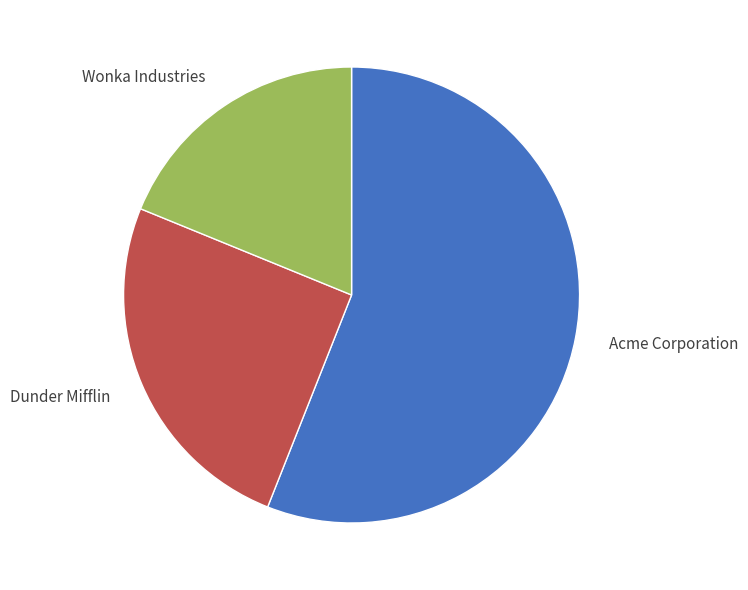

Rank the categories by value from highest to lowest.

Acme Corporation, Dunder Mifflin, Wonka Industries